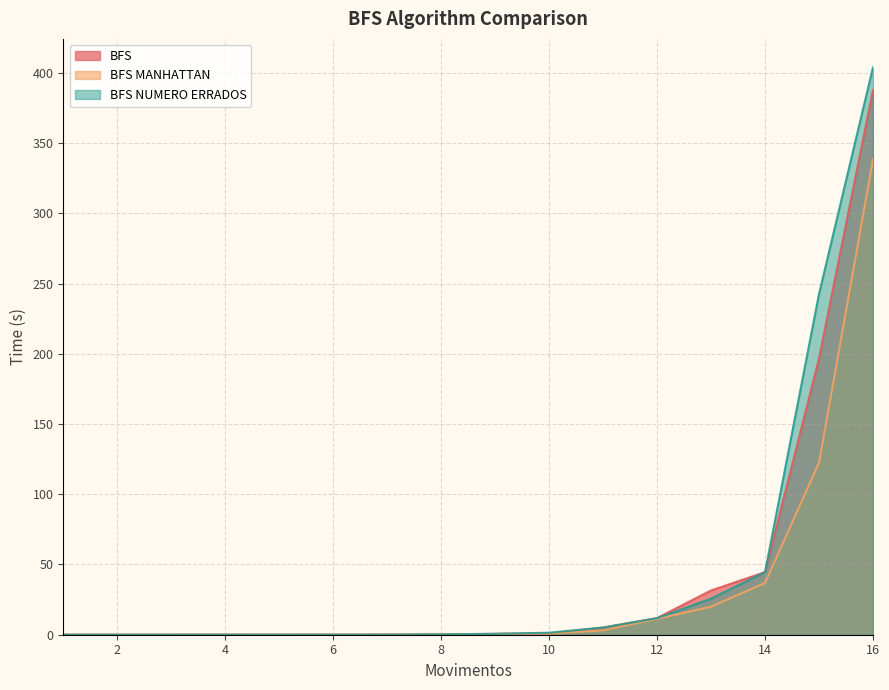

At which label is BFS NUMERO ERRADOS closest to 201?

15